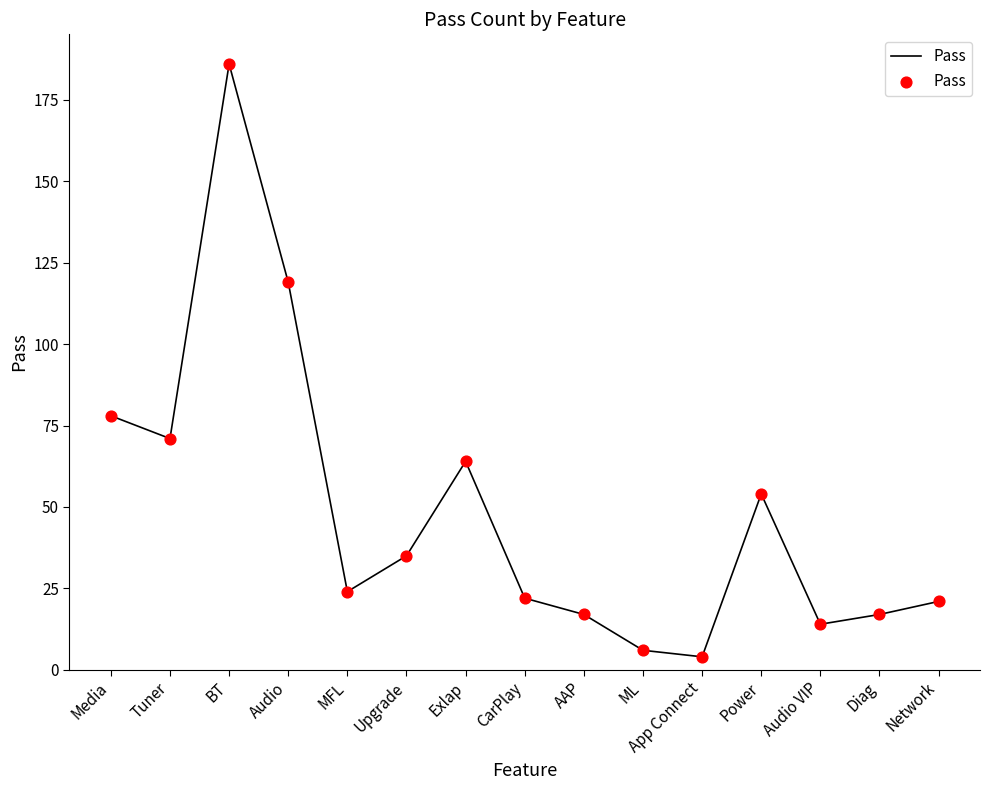

What is the change in value from App Connect to Diag?

+13